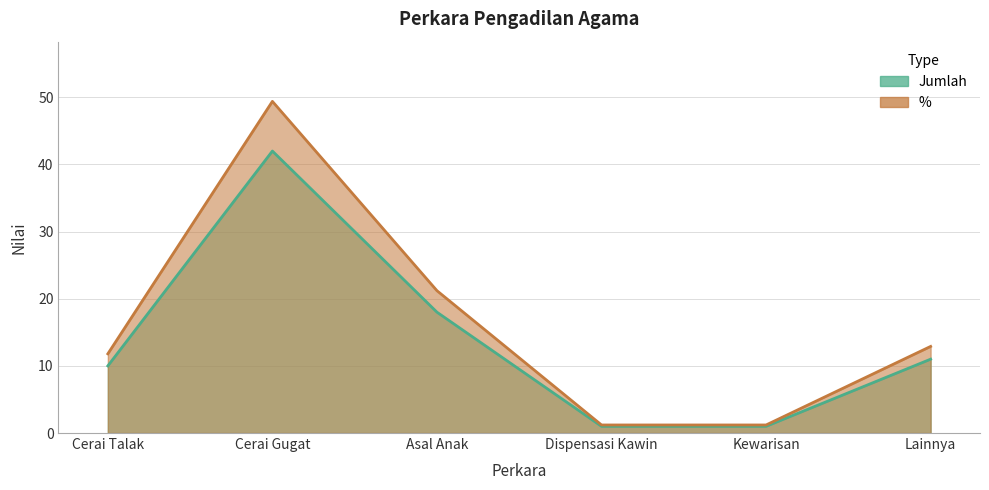

At which category does Jumlah reach its first local peak?

Cerai Gugat